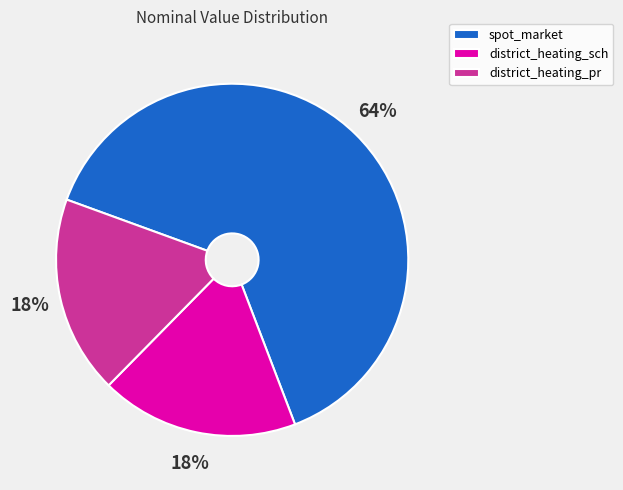

To the nearest percent, what portion does district_heating_sch represent?

18%